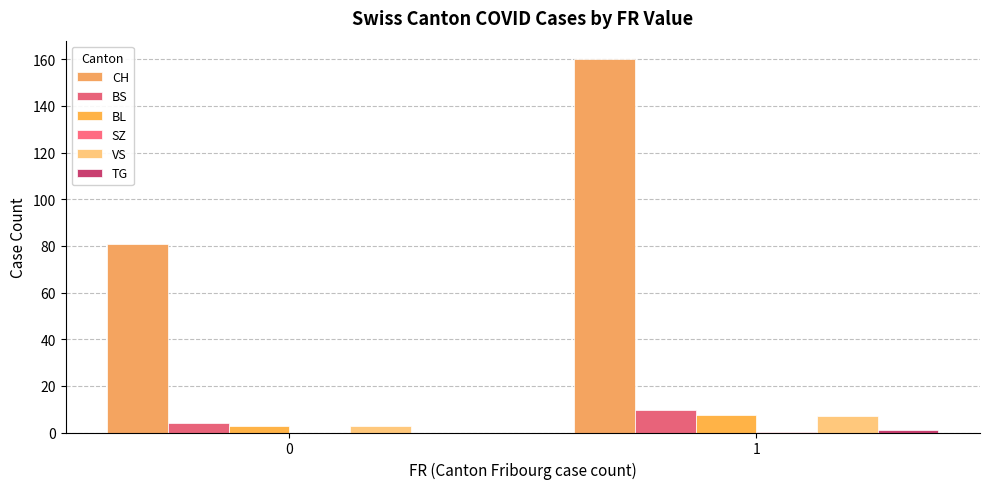

Between 0 and 1, which series saw the biggest shift?

CH